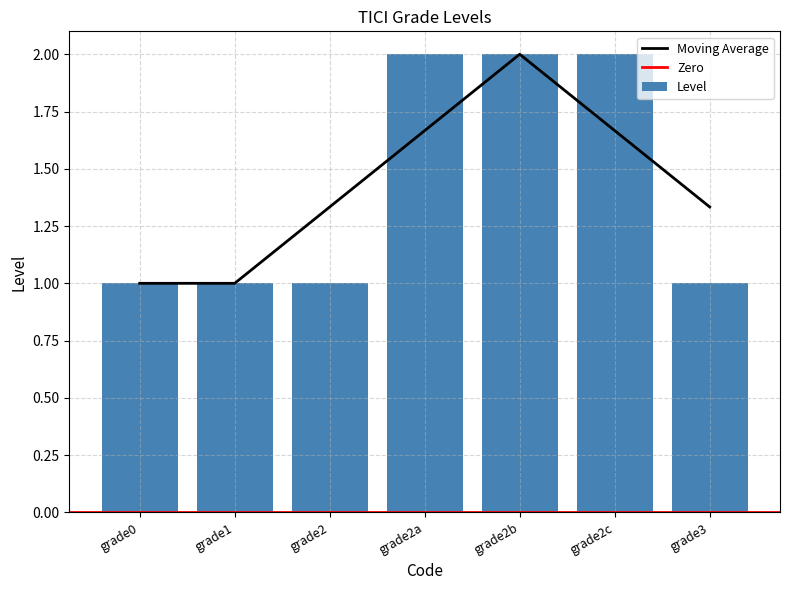

True or false: Level has a value of 1 at grade2c.

False